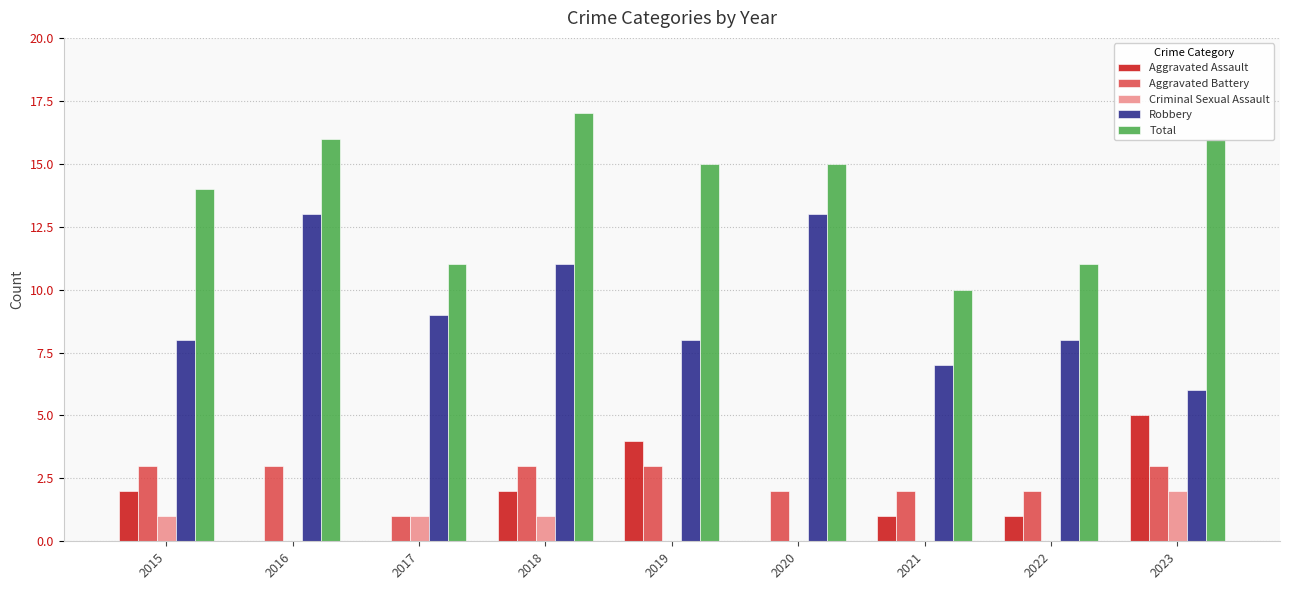

How many categories are shown in the chart?

9